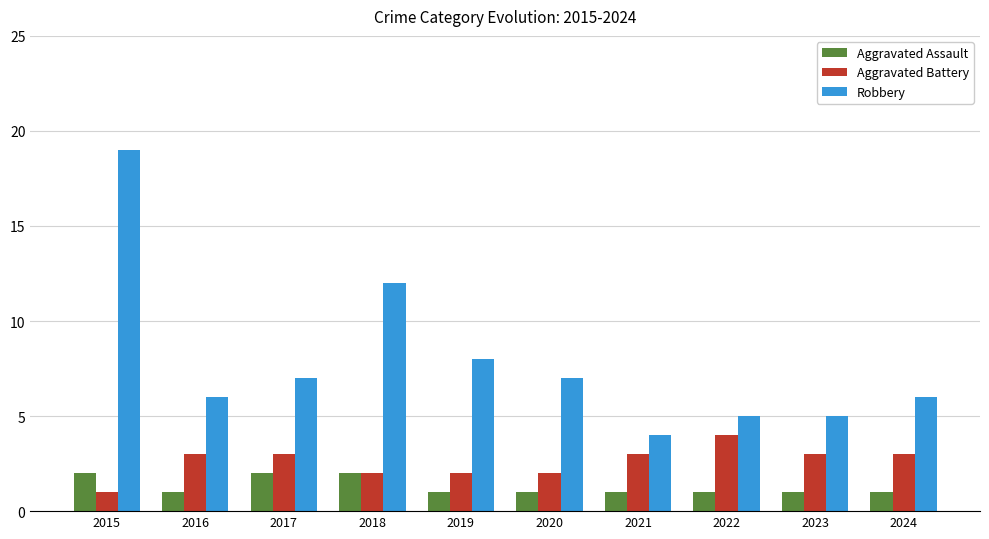

How many data points does each series have?

10